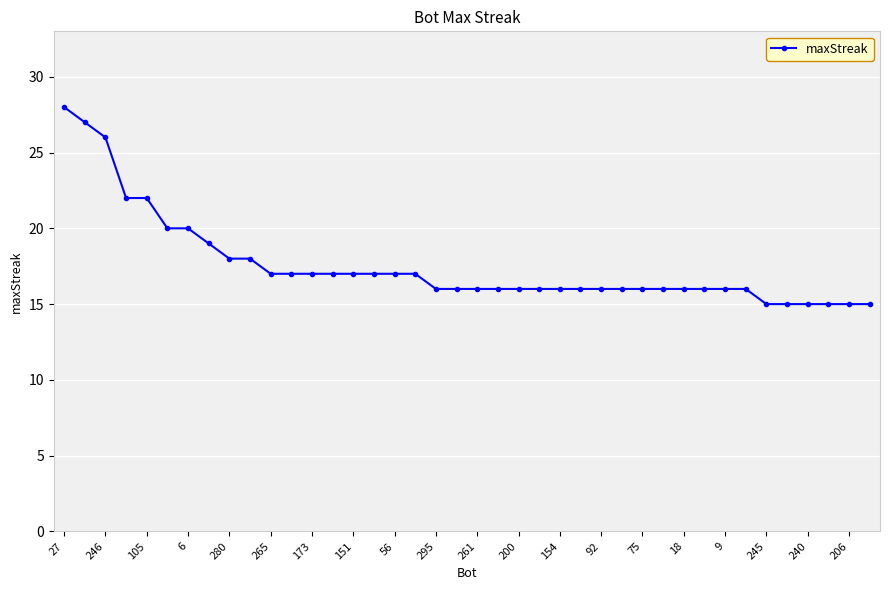

Does the chart have visible grid lines?

Yes